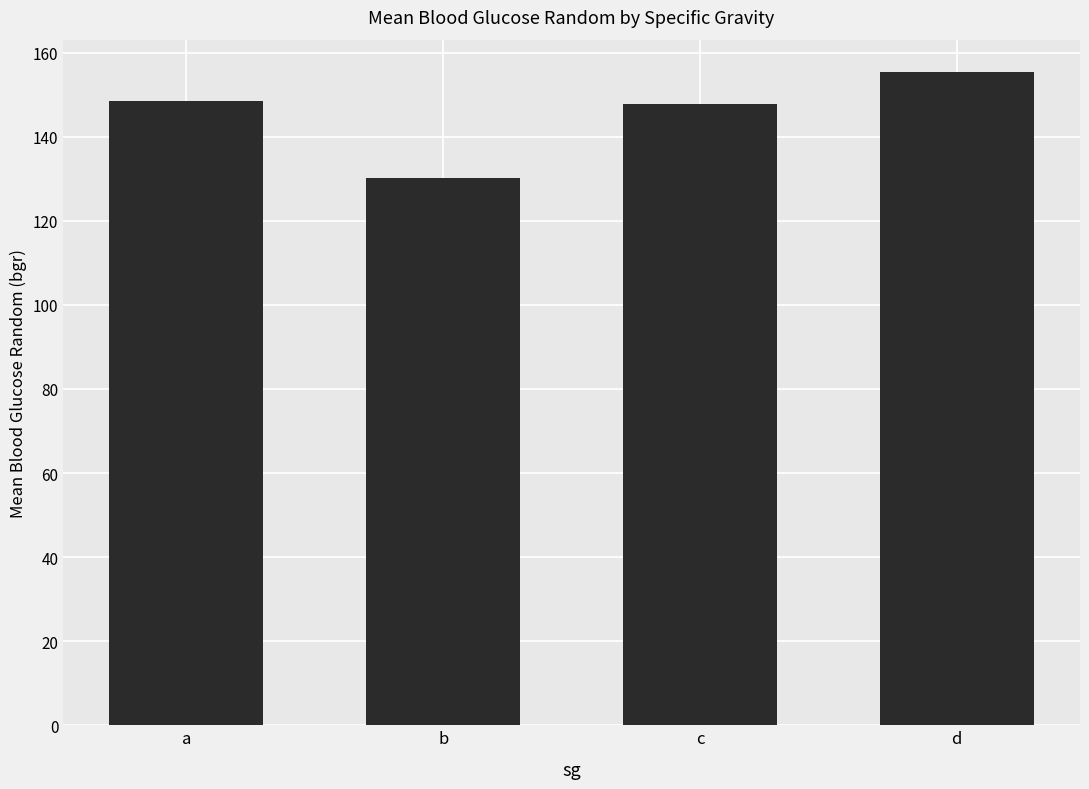

Is it true that the value at b is 192.2?

False